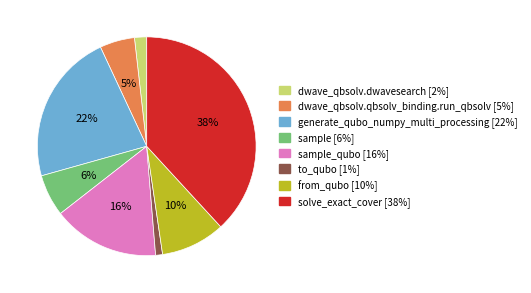

Is there a majority slice in this chart?

No